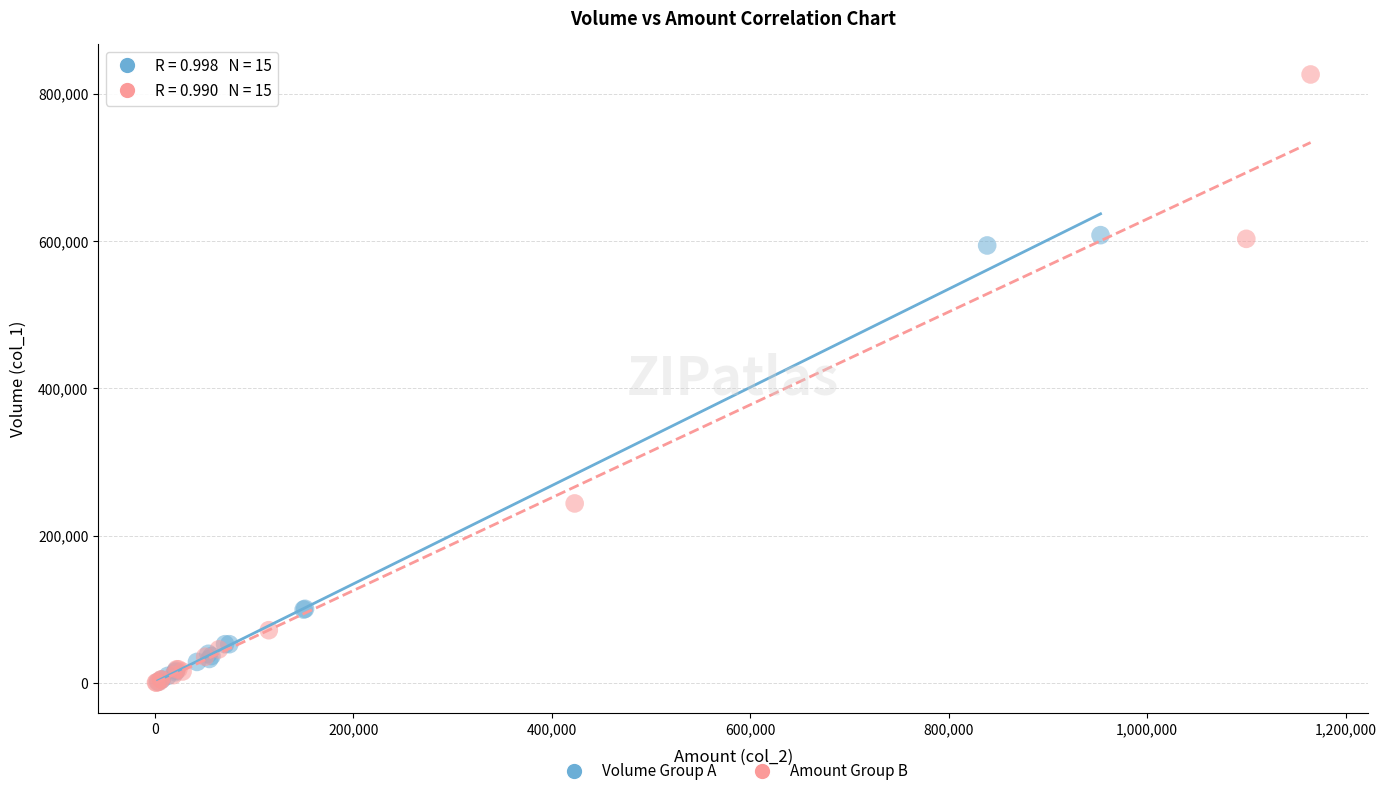

Which series contains the highest Y value?

Amount Group B